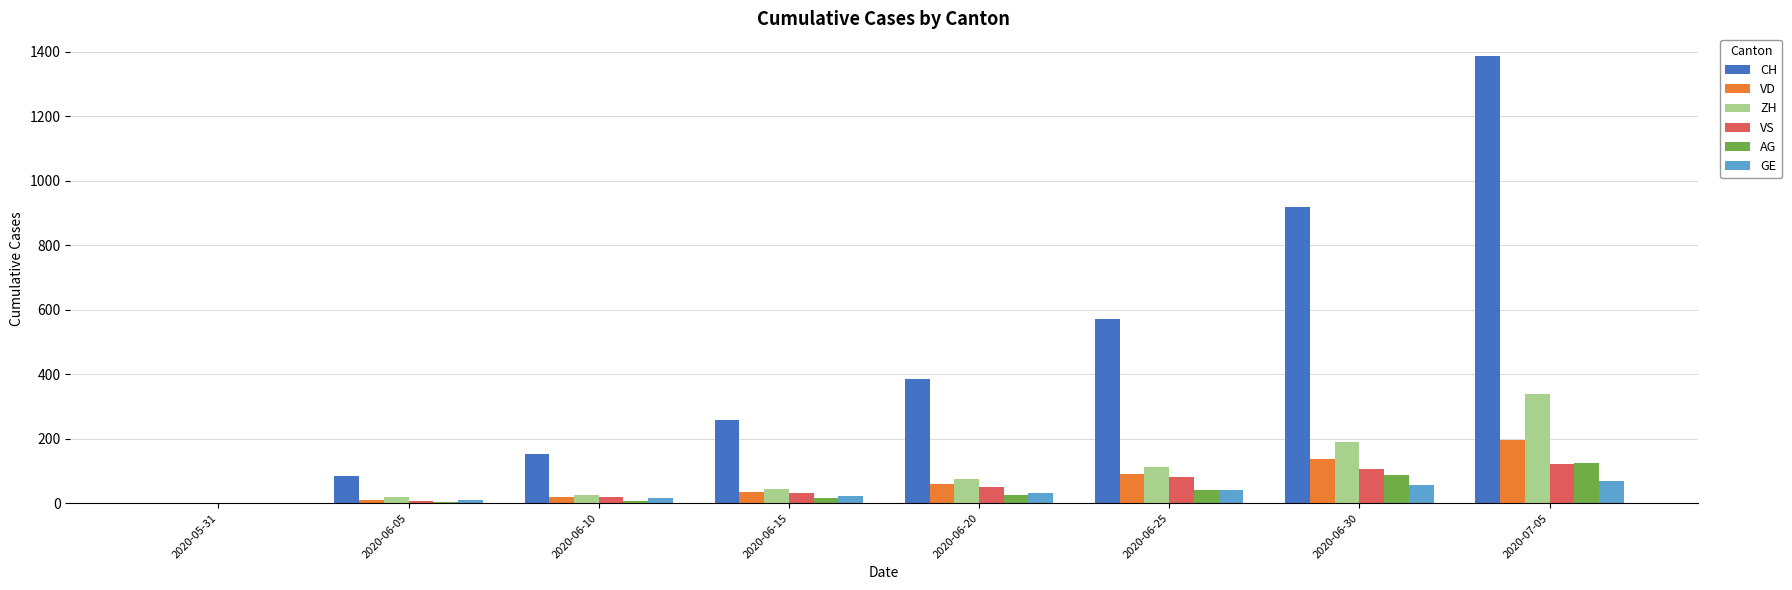

The VD series shows 138 at 2020-06-30. True or false?

True